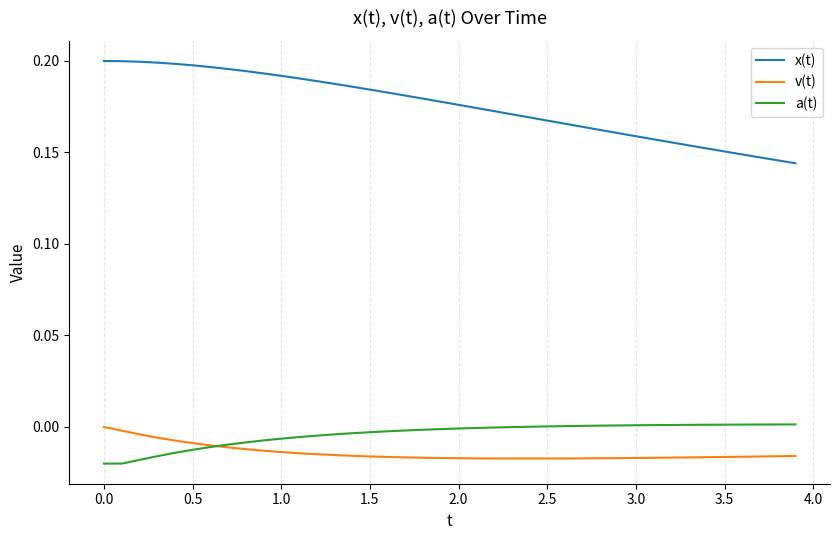

Which series has the widest spread of values?

x(t)